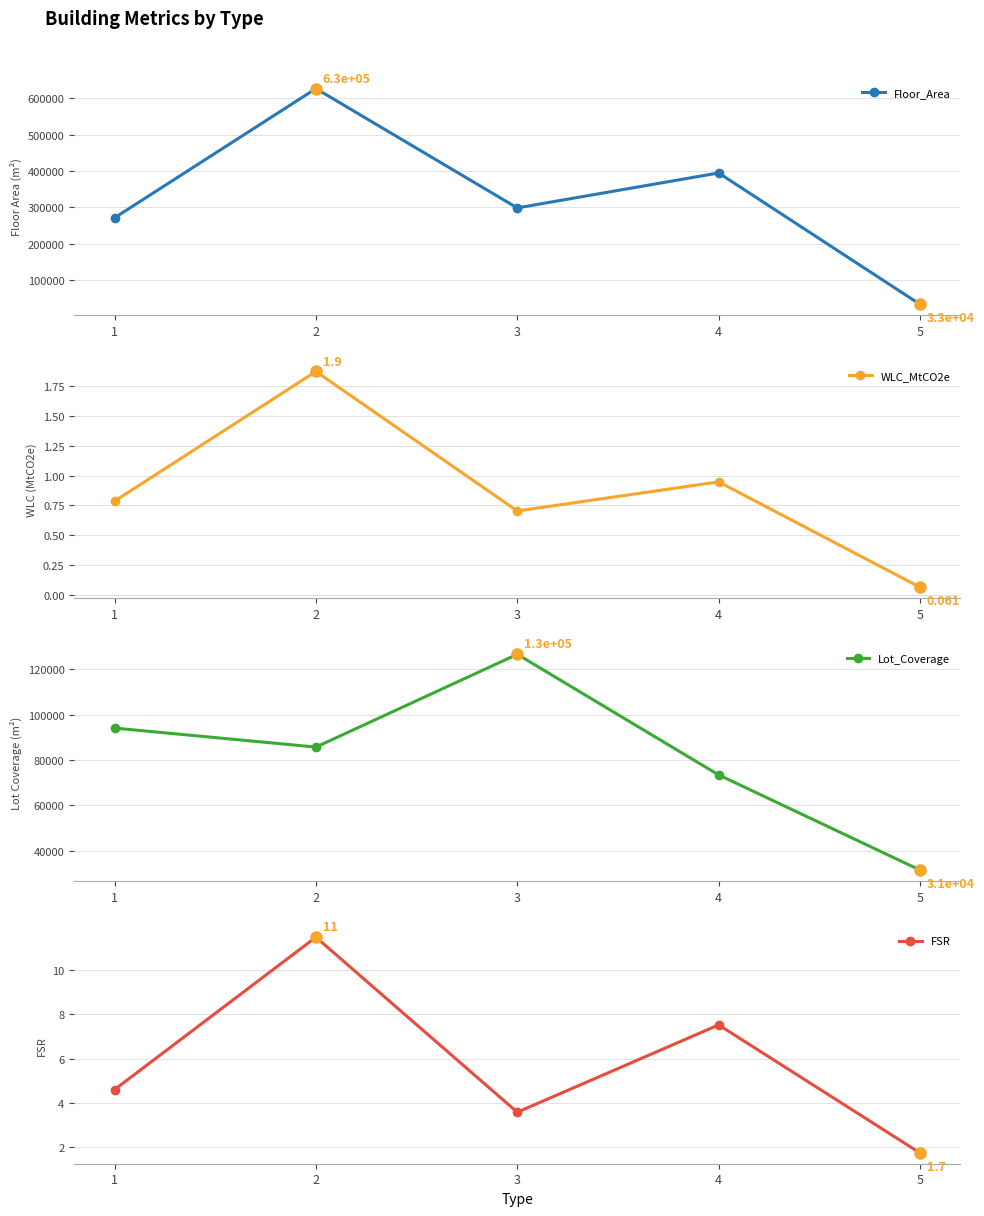

Does the chart display data point markers on the line(s)?

Yes